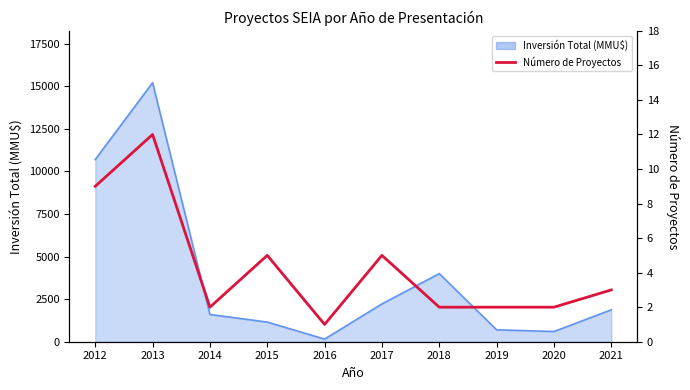

At which category does the chart reach its minimum across all series?

2016